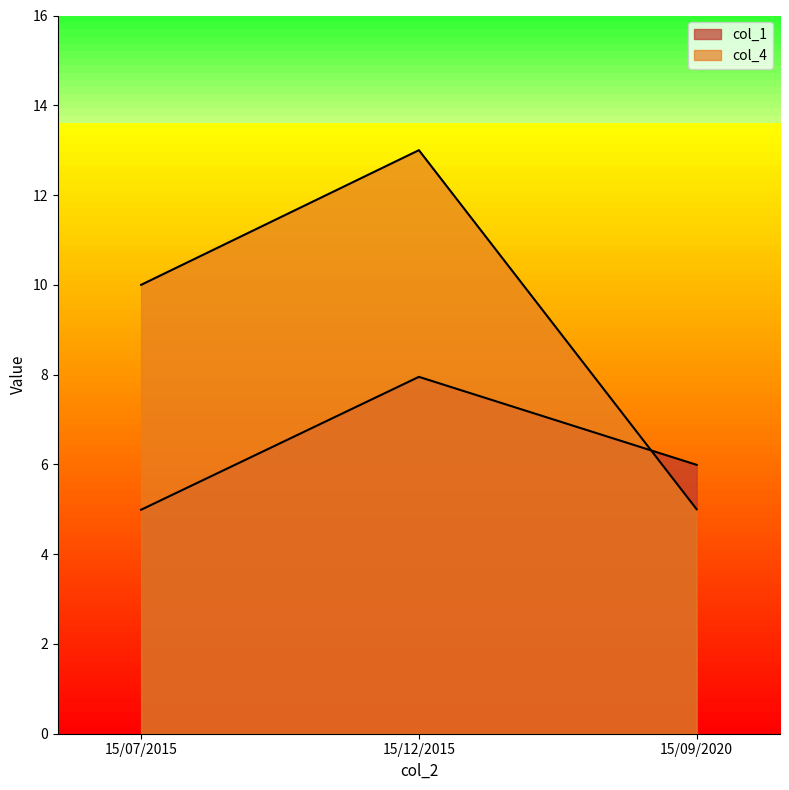

Read the col_4 value at 15/07/2015.

10.0